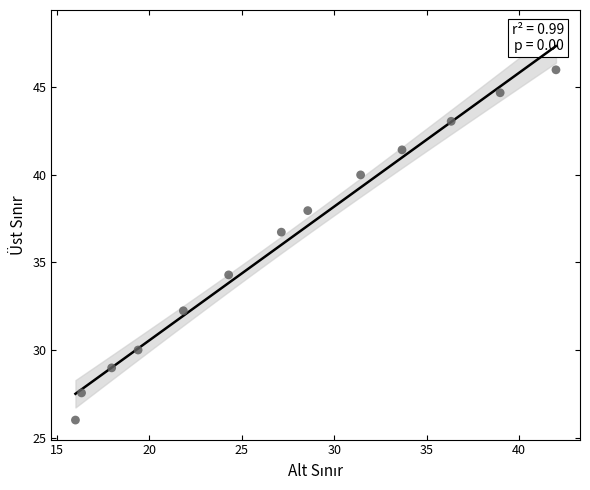

What Y value in the scatter plot is closest to 36?

36.7